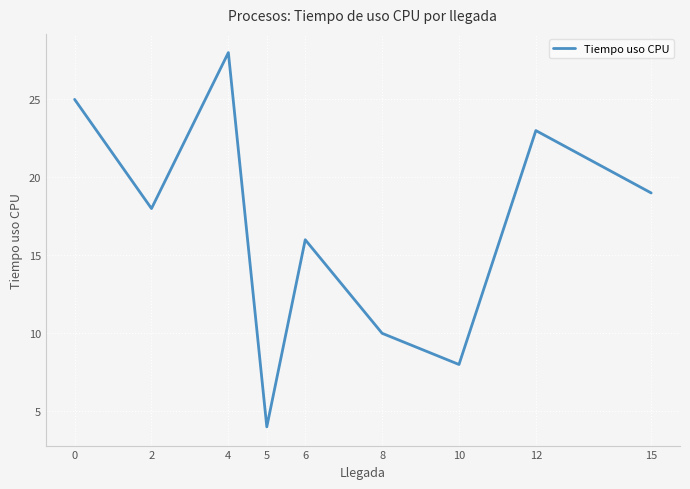

Reading left to right, transcribe all the data shown in this chart.

25	18	28	4	16	10	8	23	19